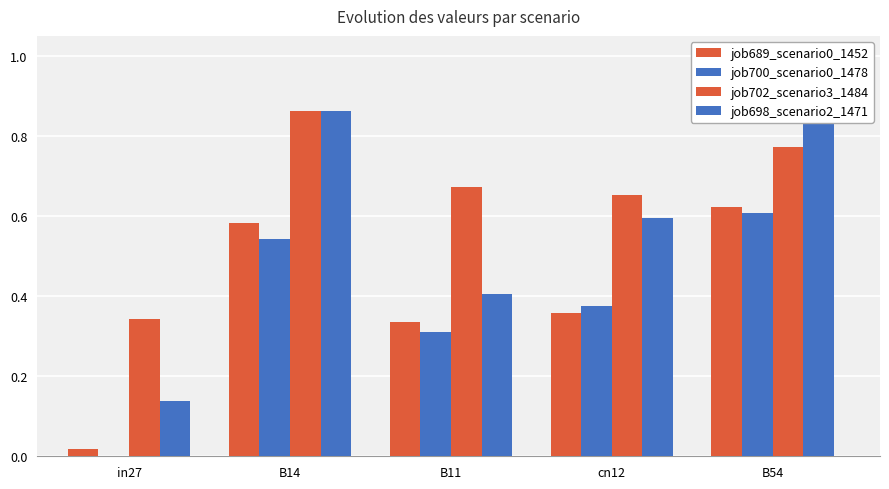

What is the label of the 3rd bar from the left?

B11